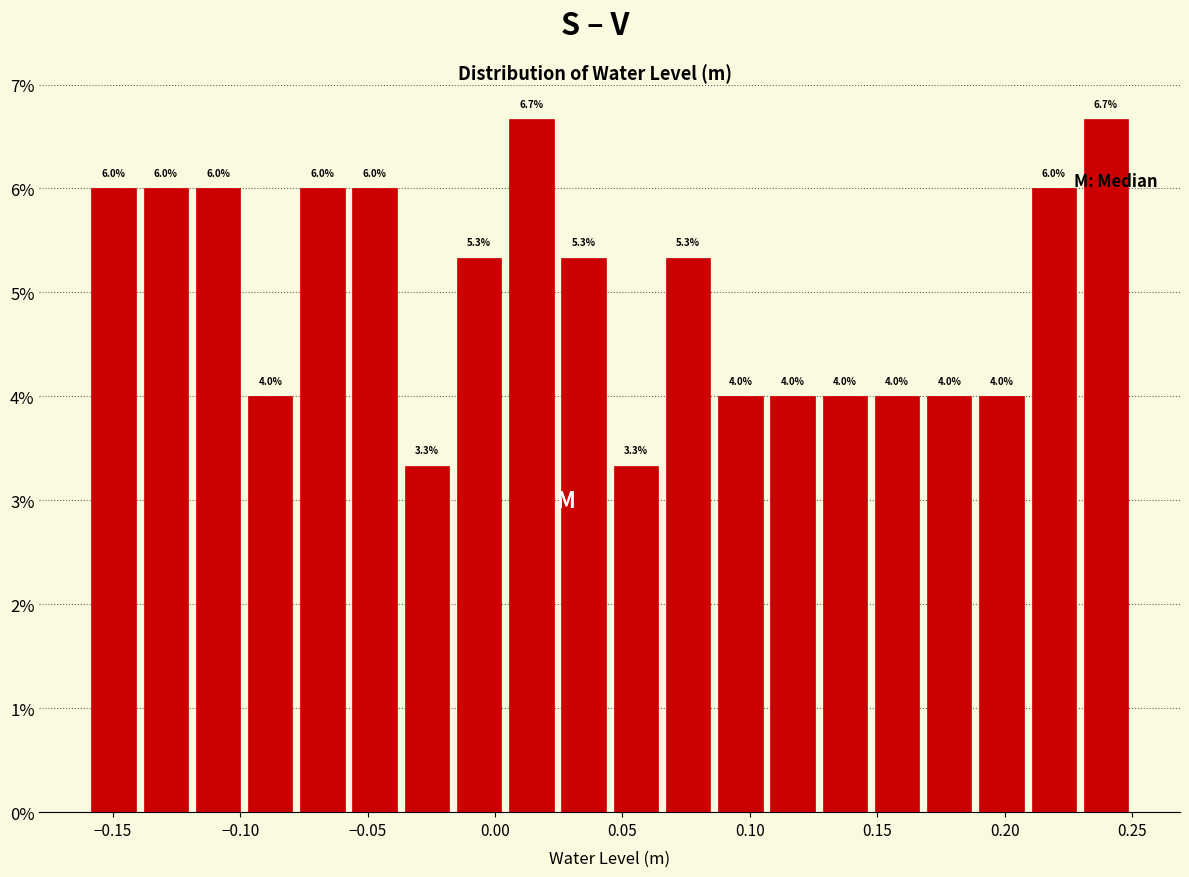

Reading left to right, list every bar in this chart as the range it spans on the x-axis followed by its height. The bar edges are not printed on the chart, so give them approximately, as read against the axis.

-0.160 to -0.140: 6.0
-0.140 to -0.120: 6.0
-0.120 to -0.100: 6.0
-0.100 to -0.080: 4.0
-0.080 to -0.055: 6.0
-0.055 to -0.035: 6.0
-0.035 to -0.015: 3.3
-0.015 to 0.005: 5.3
0.005 to 0.025: 6.7
0.025 to 0.045: 5.3
0.045 to 0.065: 3.3
0.065 to 0.085: 5.3
0.085 to 0.105: 4.0
0.105 to 0.125: 4.0
0.125 to 0.150: 4.0
0.150 to 0.170: 4.0
0.170 to 0.190: 4.0
0.190 to 0.210: 4.0
0.210 to 0.230: 6.0
0.230 to 0.250: 6.7